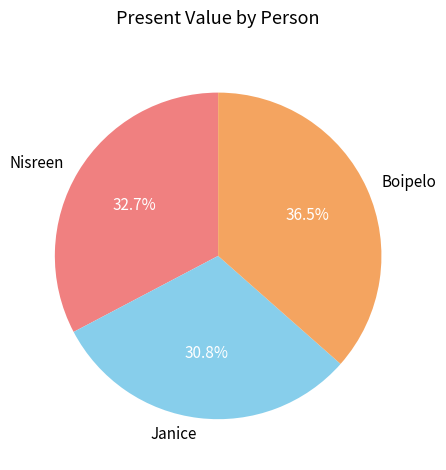

Rank the categories by value from lowest to highest.

Janice, Nisreen, Boipelo